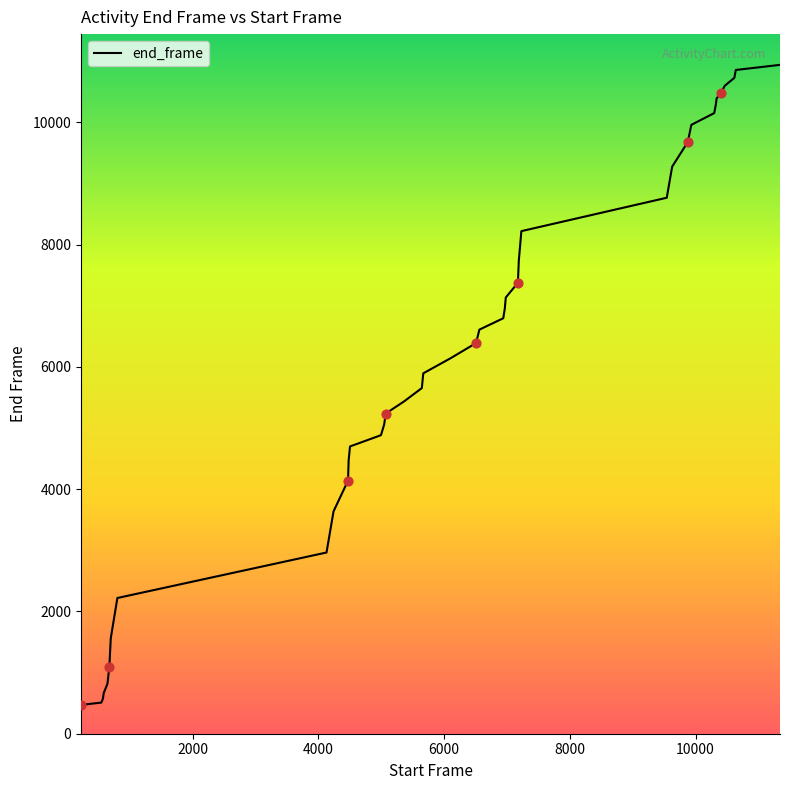

What is the minimum value shown in the chart?

471.3